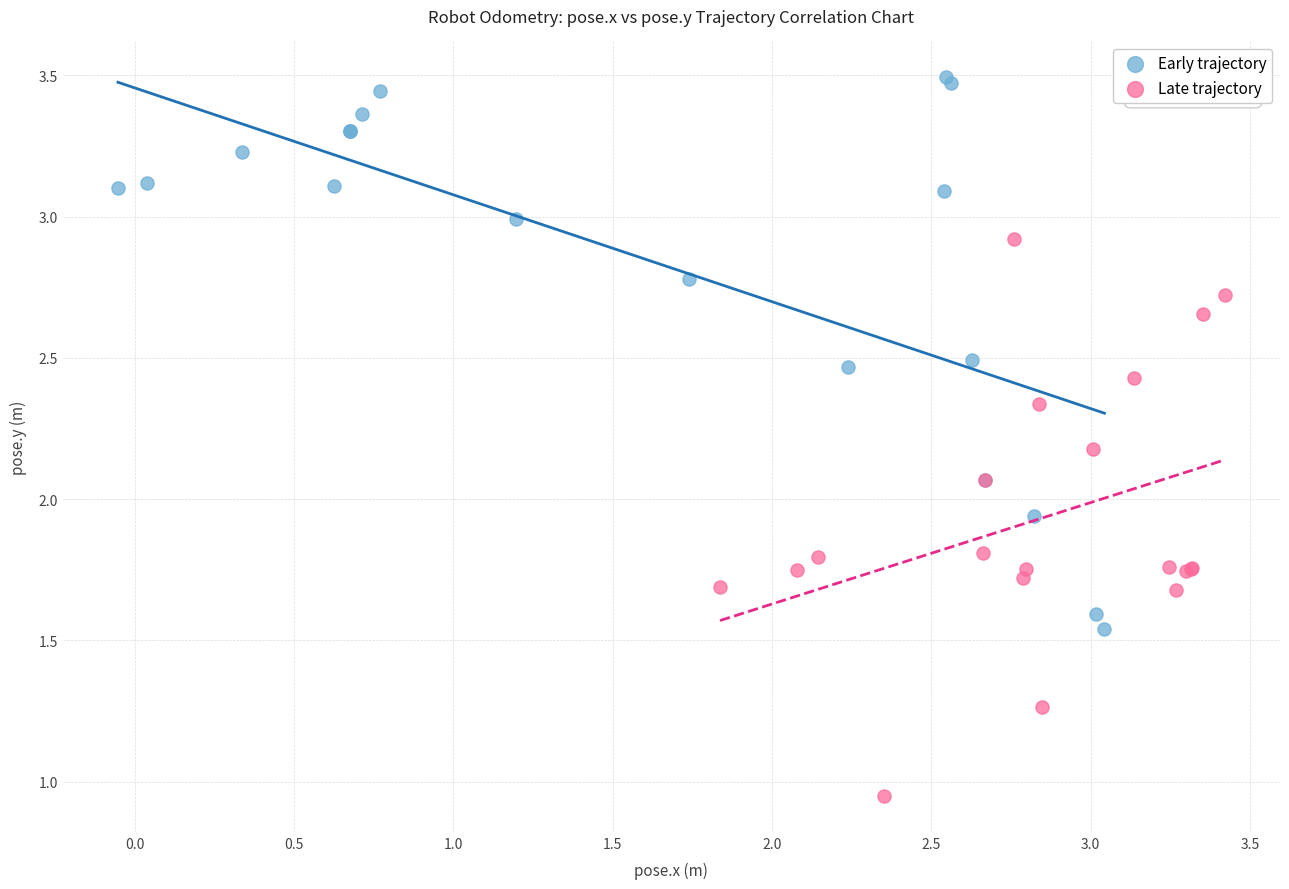

Which series reaches the maximum Y coordinate?

Early trajectory